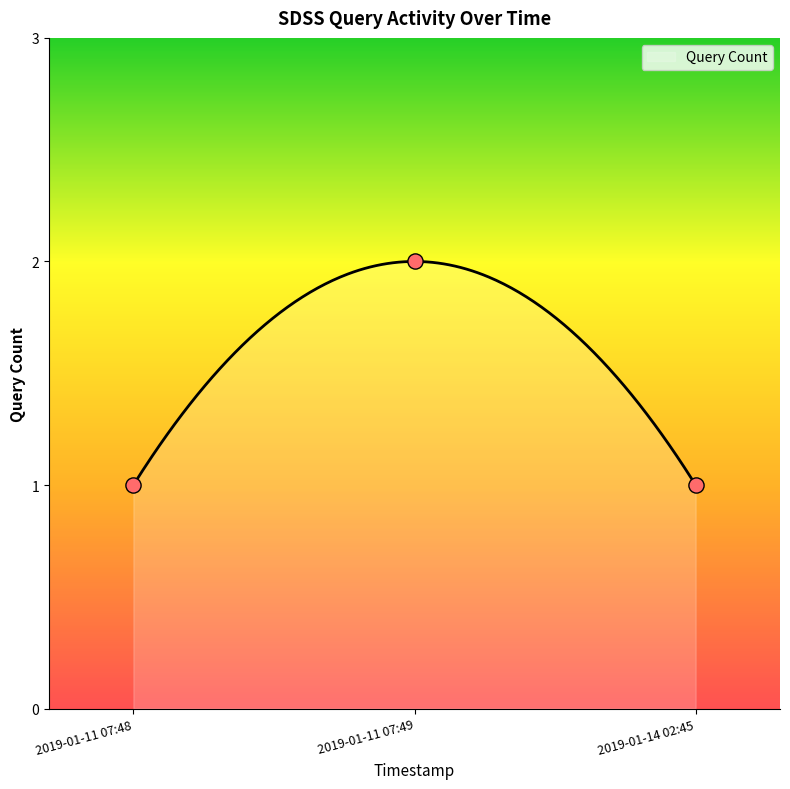

Which has a higher value, 2019-01-14 02:45 or 2019-01-11 07:48?

2019-01-14 02:45